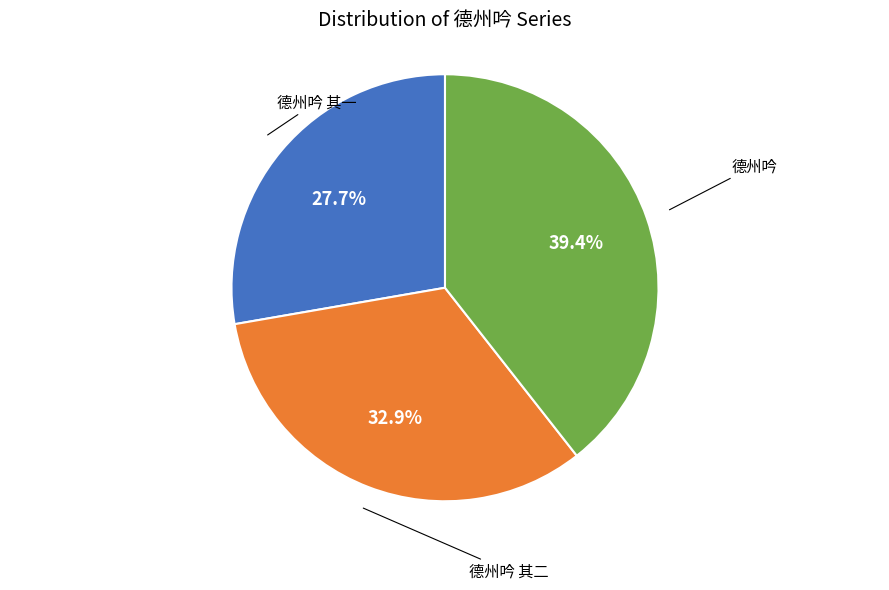

To the nearest percent, what is the difference between the largest and smallest slice percentages?

12%